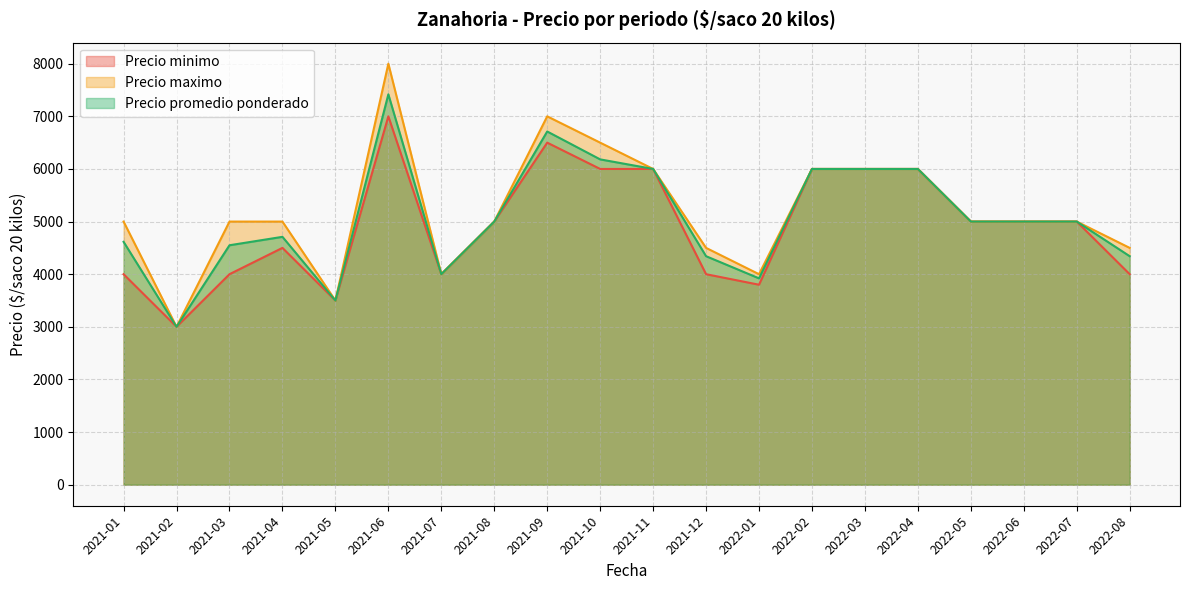

Does the chart have visible grid lines?

Yes